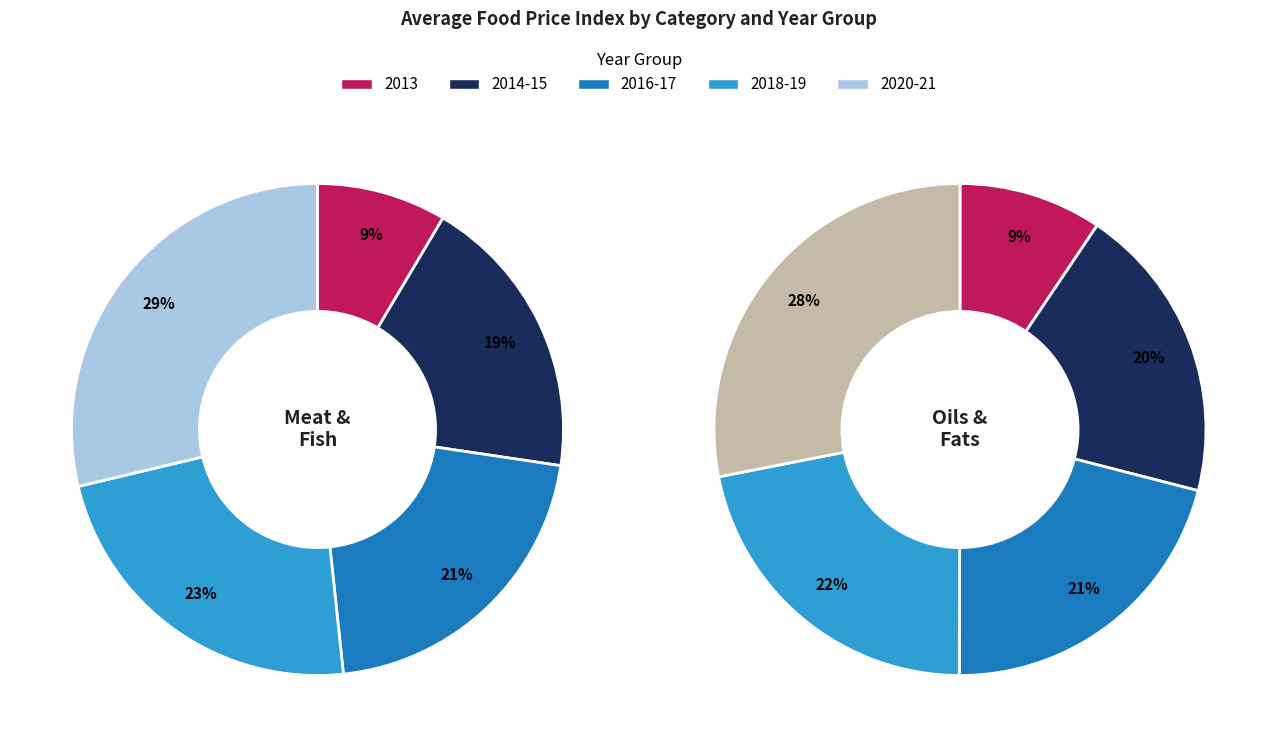

Is 2019 the majority of the pie?

No